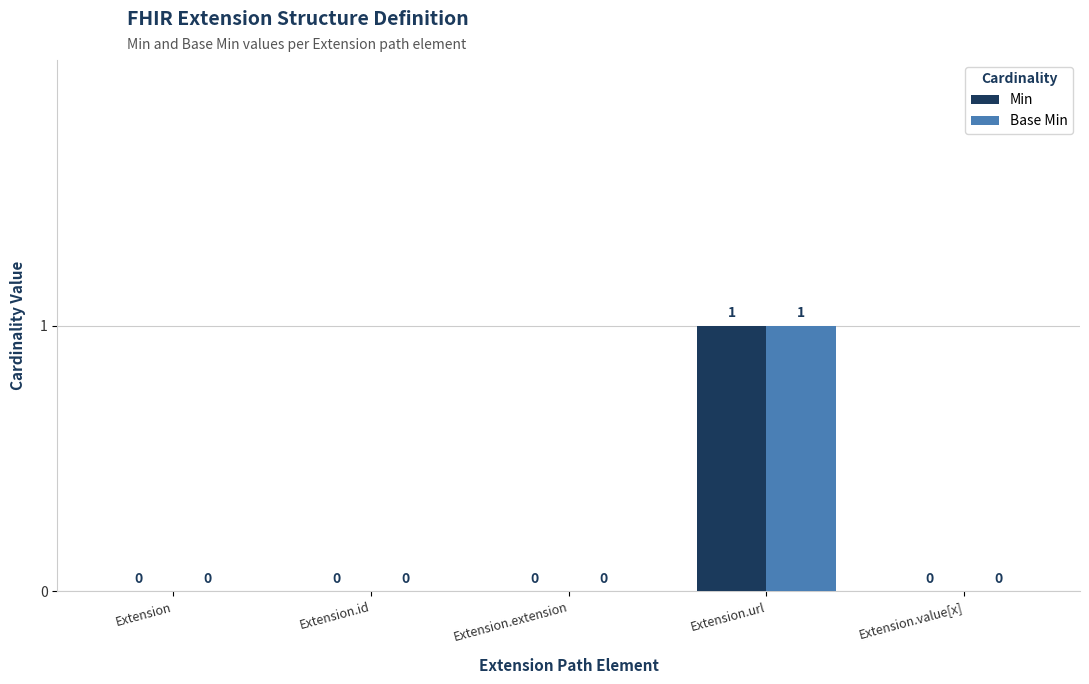

Is it true that Base Min equals 0 at Extension?

True